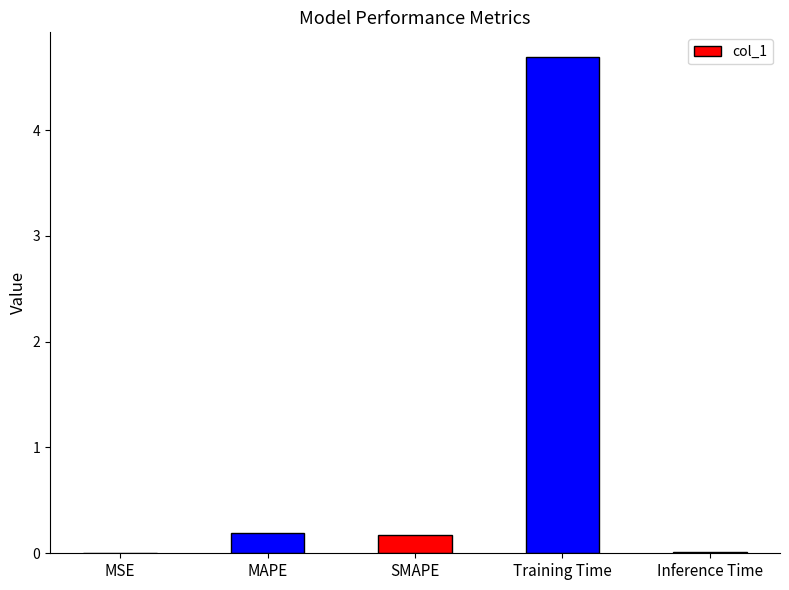

Count the number of categories in the chart.

5